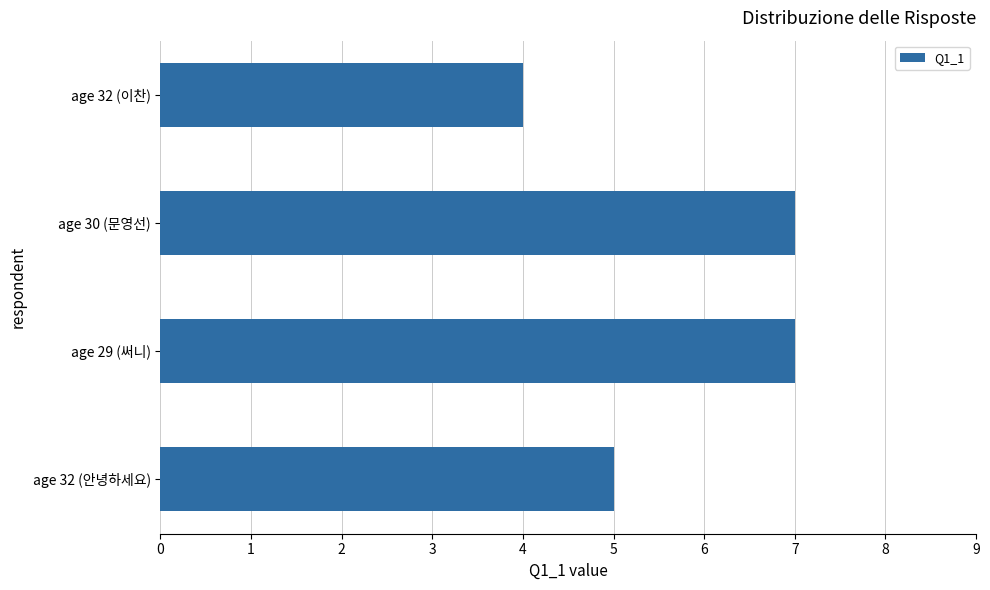

What position from the bottom is age 32 (안녕하세요)?

1